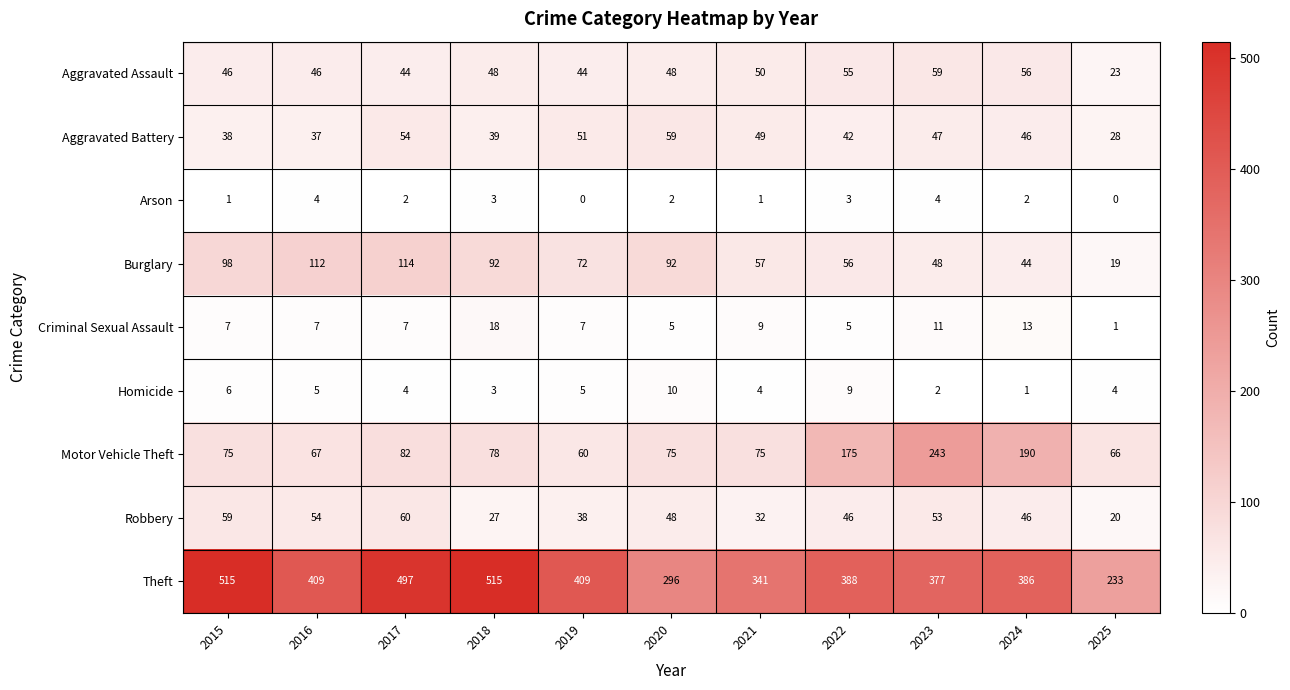

At how many categories does at least one series exceed 62?

11